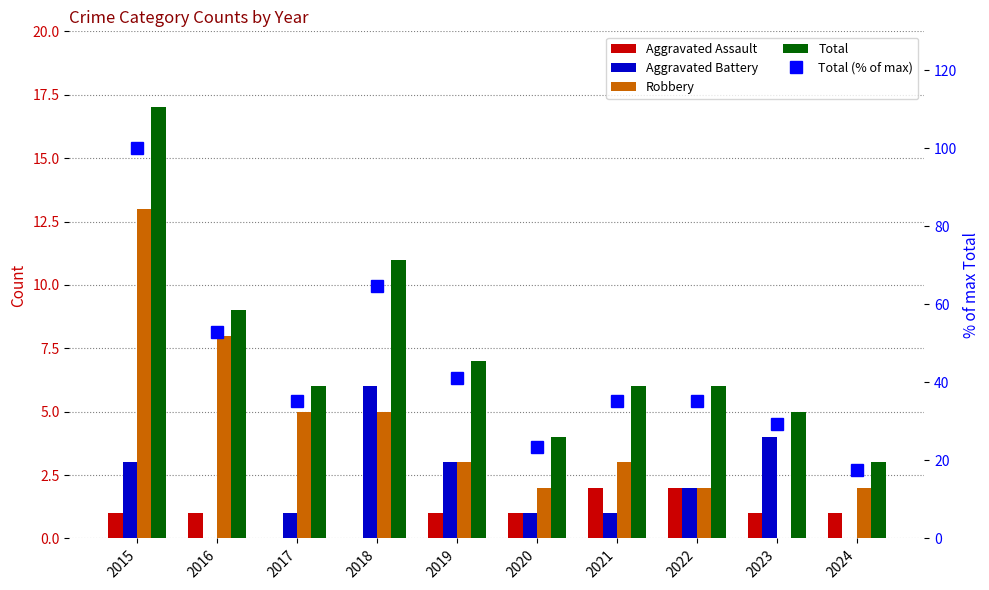

The Total (% of max) series shows 48.7 at 2021. True or false?

False